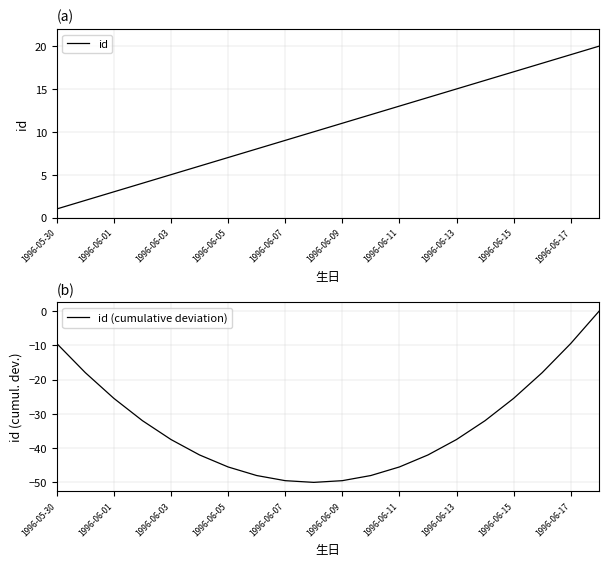

True or false: id and id (cumulative deviation) intersect in this chart.

False